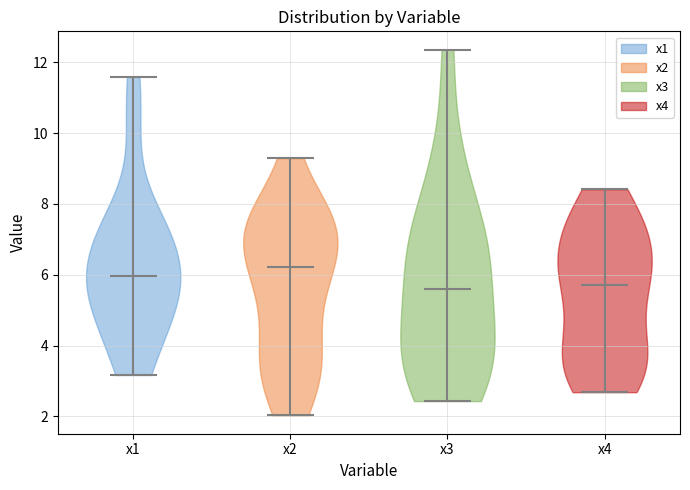

Reading left to right, read every violin against the y-axis: where its median line is, and the lowest and highest points it reaches. The values are not printed on the chart, so give them approximately, as read against the axis.

x1: median line 6.0, lowest point 3.2, highest point 11.6
x2: median line 6.2, lowest point 2.0, highest point 9.2
x3: median line 5.6, lowest point 2.4, highest point 12.4
x4: median line 5.8, lowest point 2.6, highest point 8.4